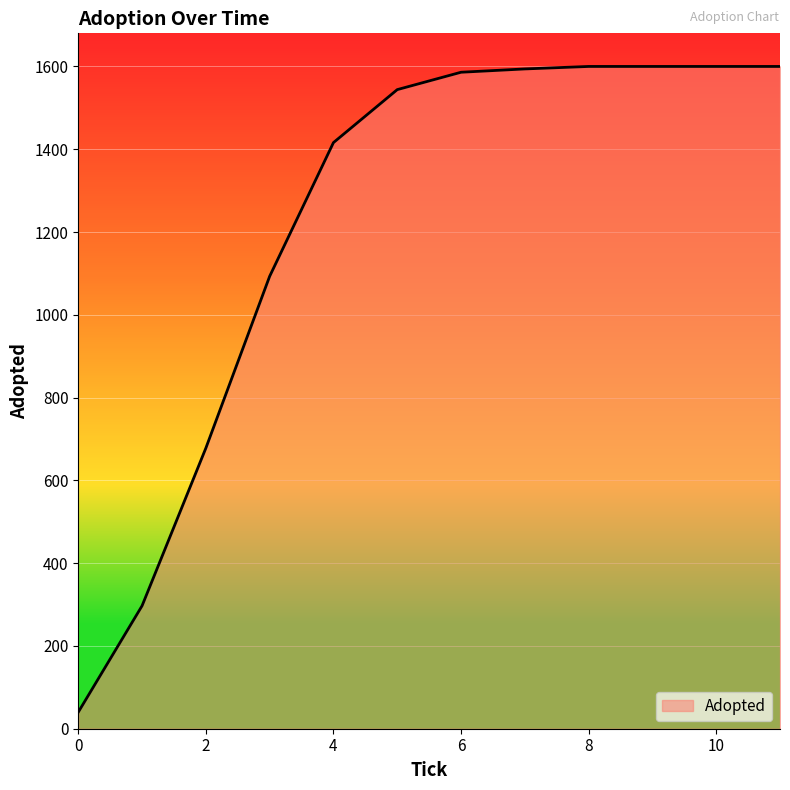

What is the difference between the maximum and minimum values?

1560